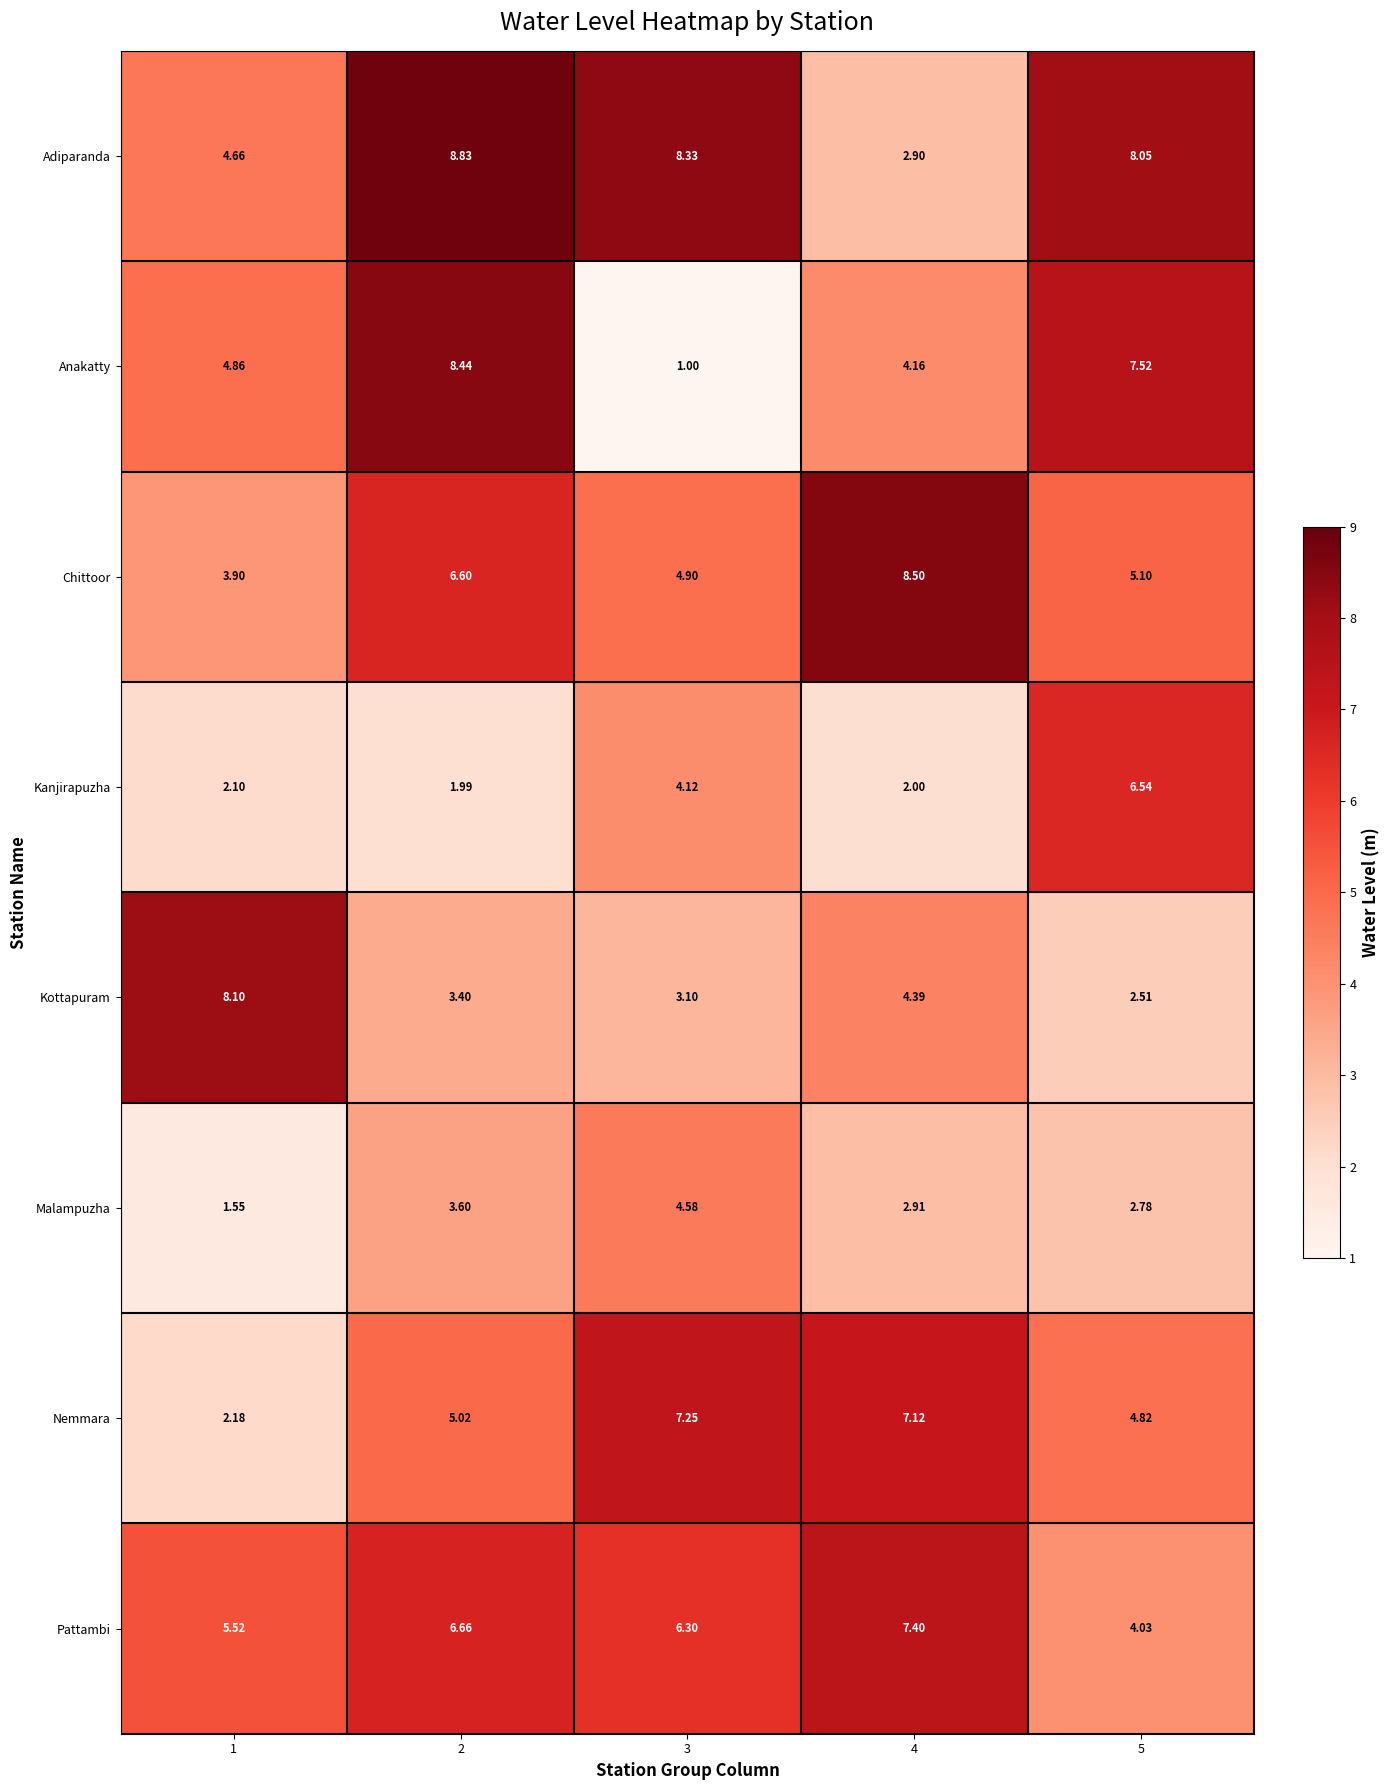

Which series changed the most between 3 and 4?

Adiparanda